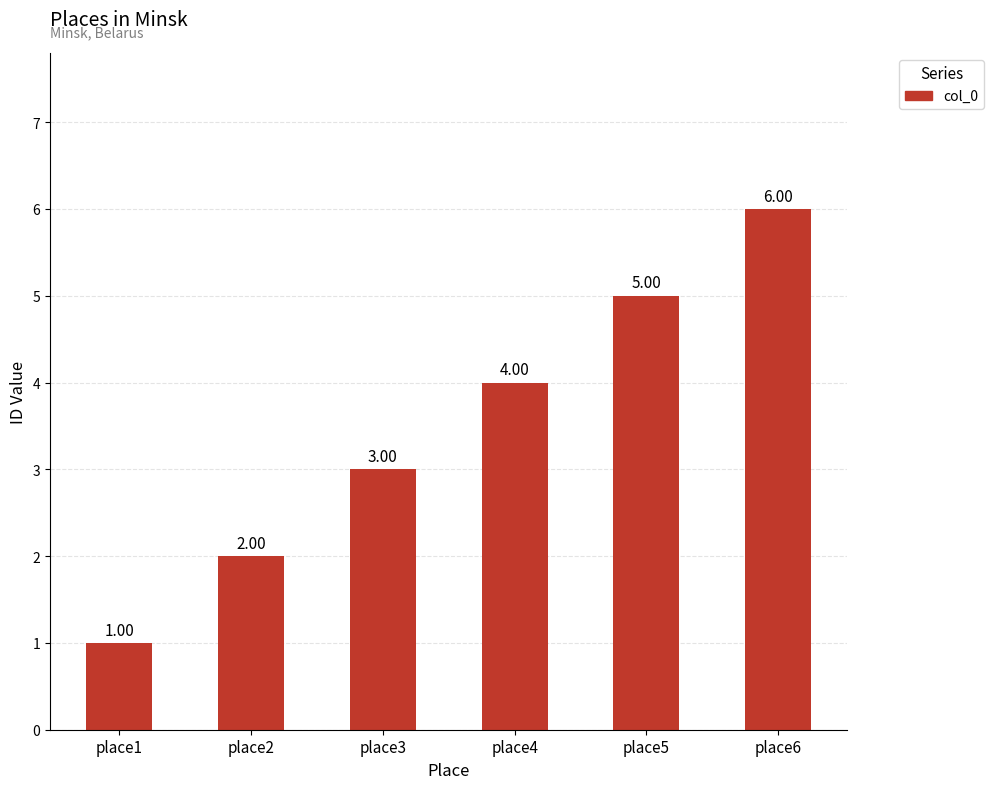

The chart shows a value of 1 at place3. True or false?

False